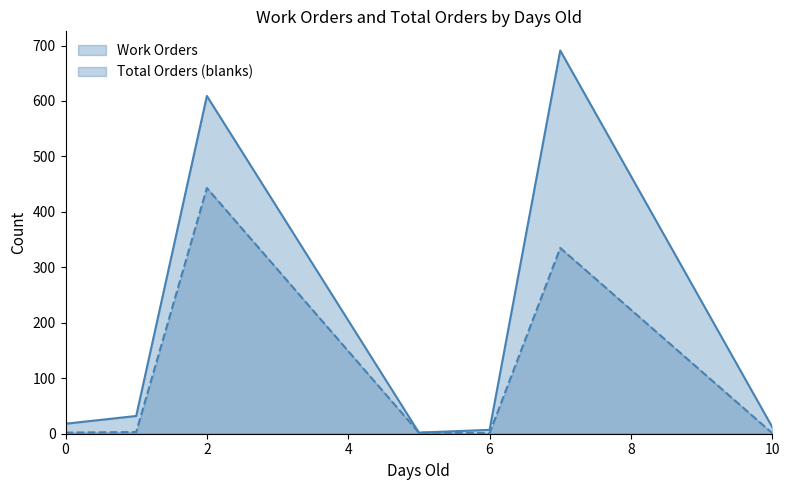

What is the difference between the second highest and minimum values in the Work Orders series?

607